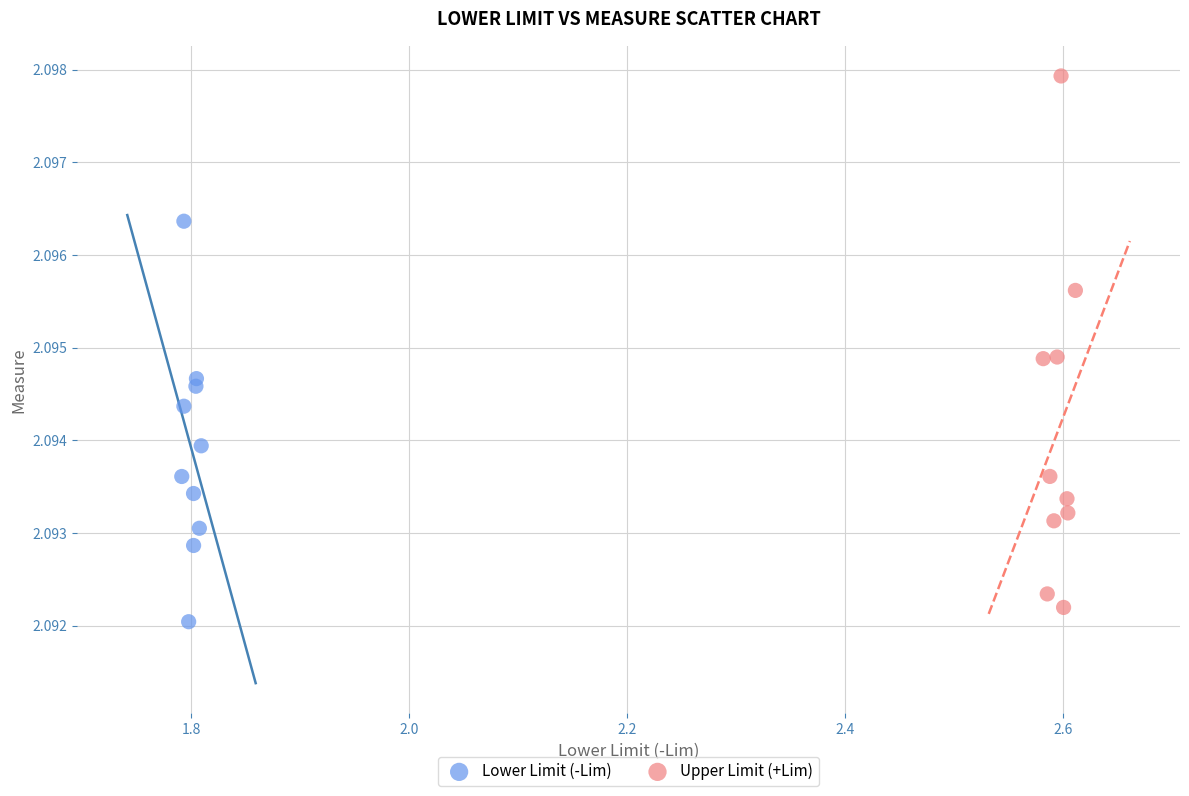

Which series has the largest Y range (max minus min)?

Upper Limit (+Lim)